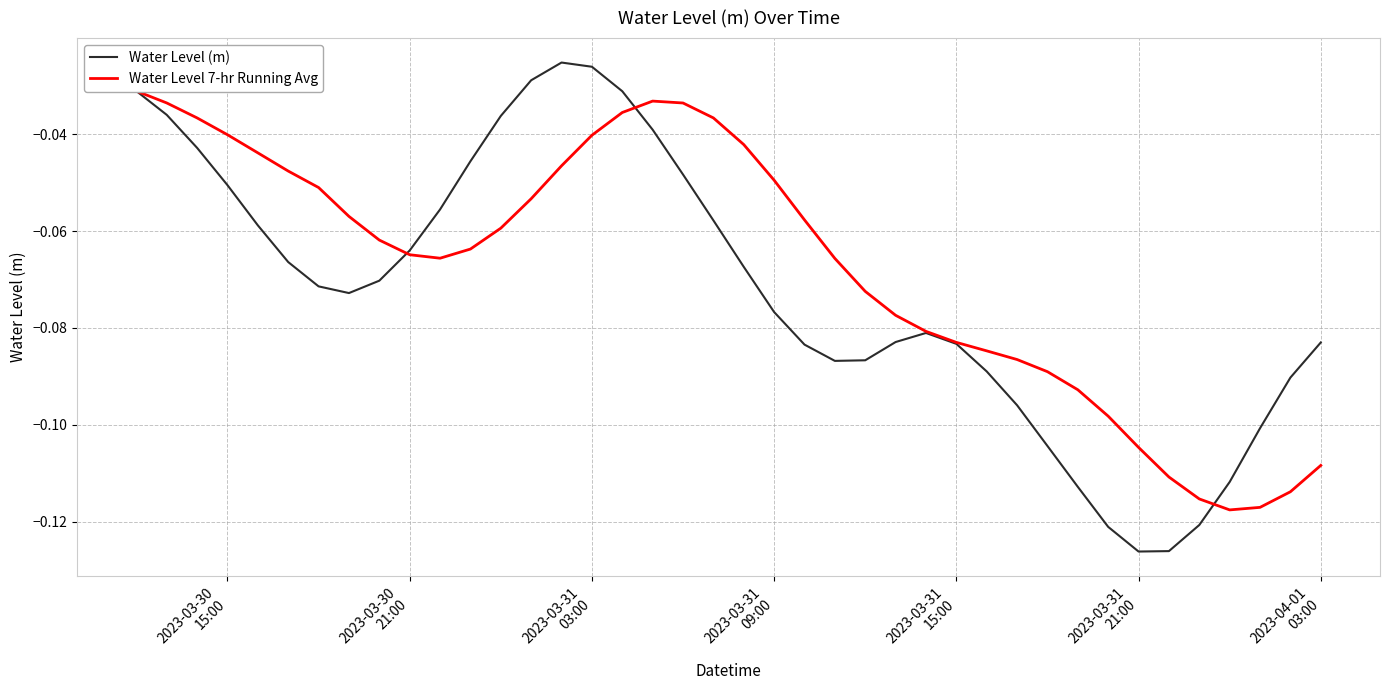

What is the lowest value of the Water Level (m) series?

-0.1